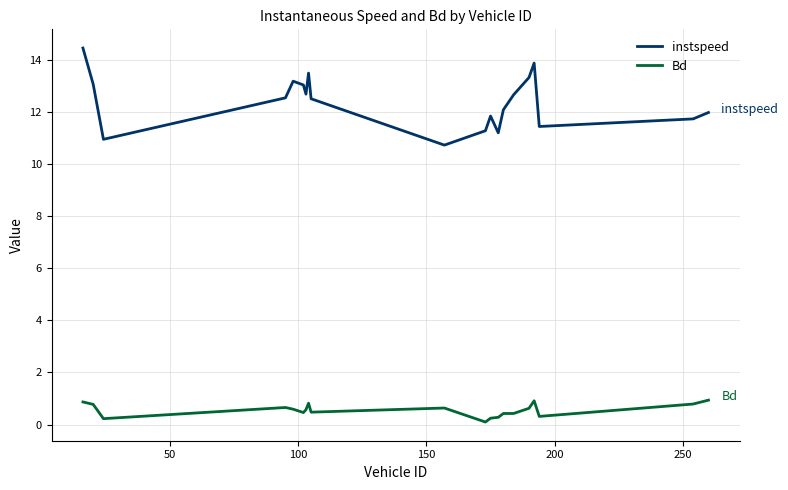

In instspeed, how many points are higher than both neighbors (excluding endpoints)?

4